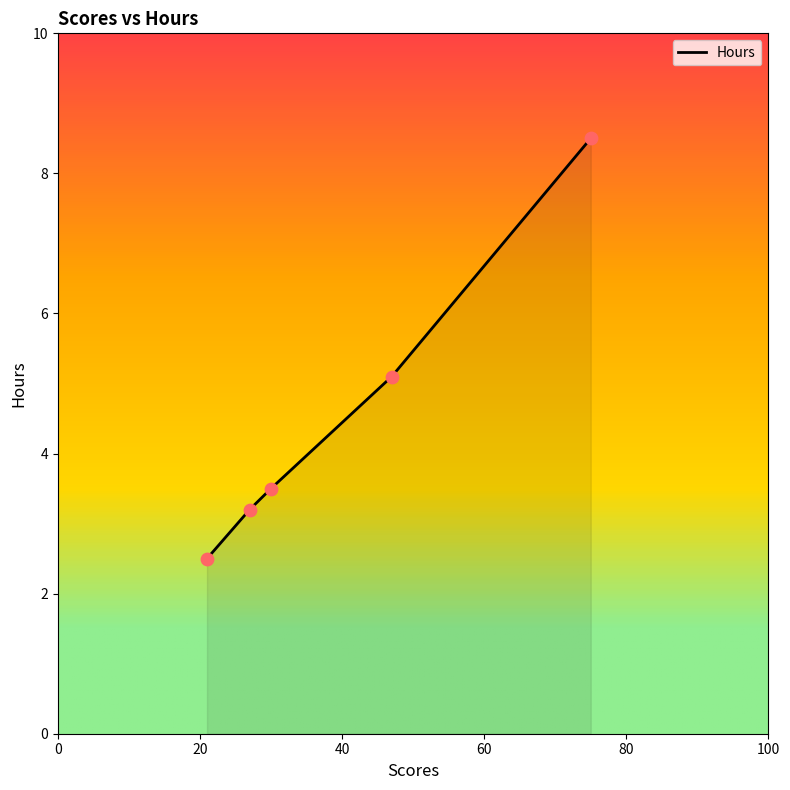

True or false: the data has more than 1 interior local peaks.

False